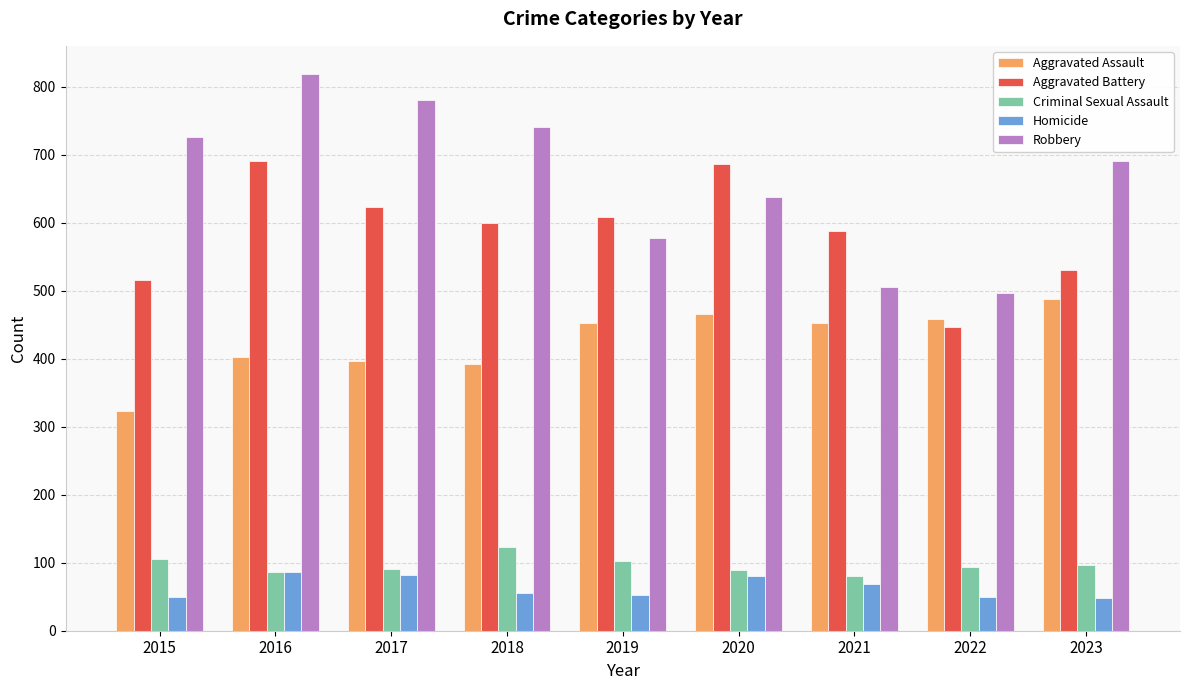

Rank the series at 2020 from highest to lowest value.

Aggravated Battery, Robbery, Aggravated Assault, Criminal Sexual Assault, Homicide